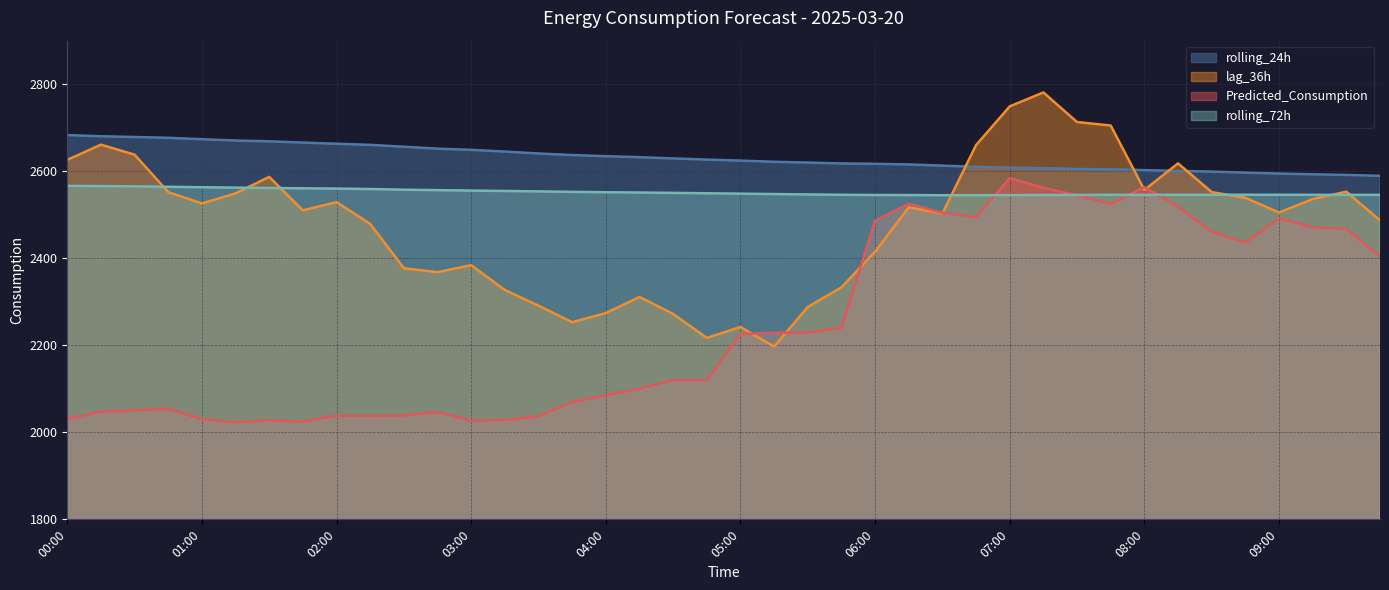

Rank the categories by Predicted_Consumption value from lowest to highest.

01:15, 01:45, 03:00, 01:30, 03:15, 01:00, 00:00, 03:30, 02:15, 02:00, 02:30, 02:45, 00:15, 00:30, 00:45, 03:45, 04:00, 04:15, 04:45, 04:30, 05:00, 05:15, 05:30, 05:45, 09:45, 08:45, 08:30, 09:30, 09:15, 06:00, 09:00, 06:45, 06:30, 08:15, 07:45, 06:15, 07:30, 07:15, 08:00, 07:00